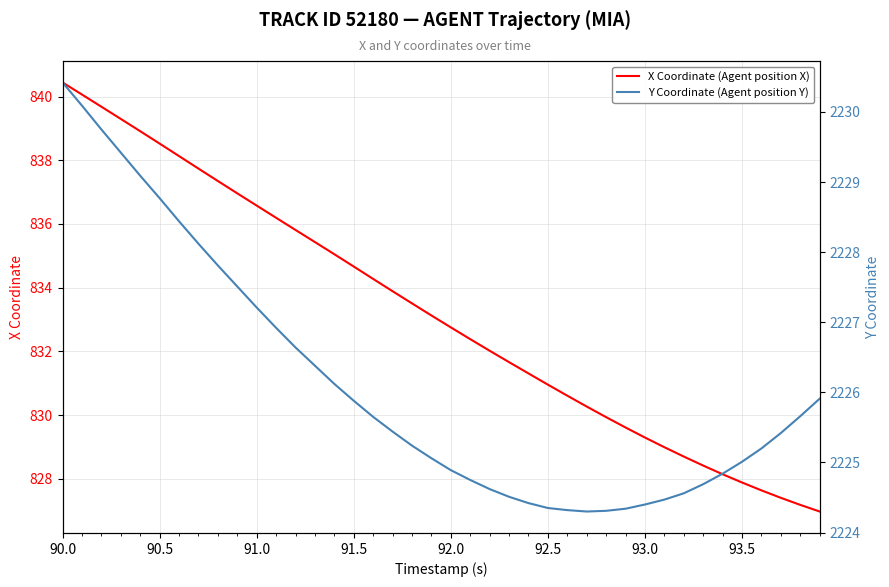

How many distinct data groups are displayed?

2